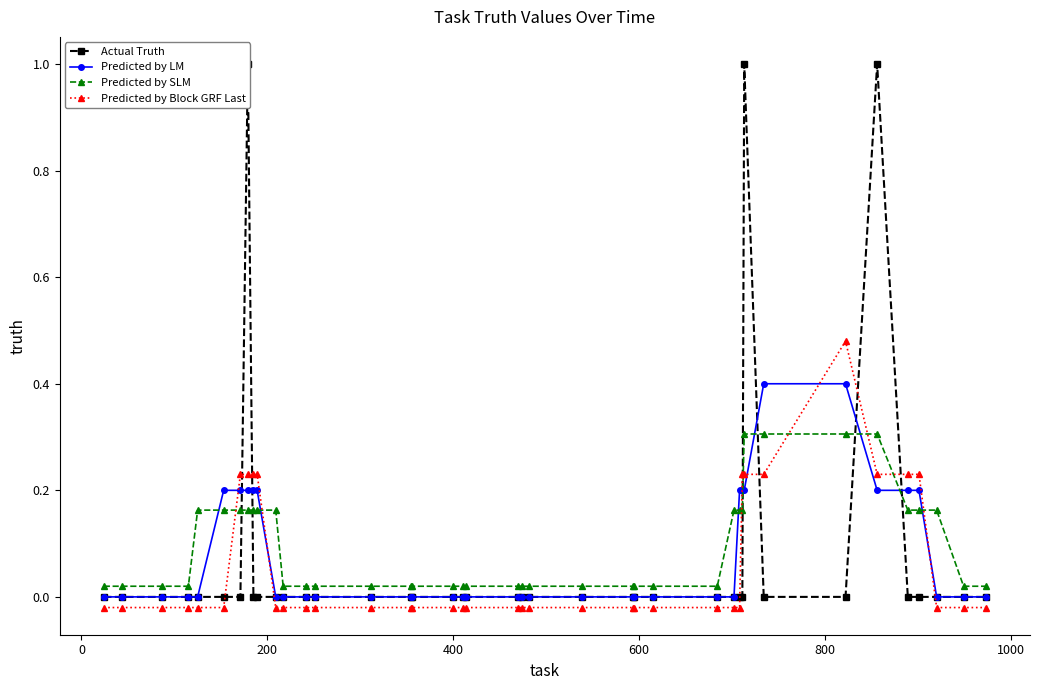

Reading right to left, transcribe all the data shown in this chart.

Actual Truth: 0.0	0.0	0.0	0.0	0.0	1.0	0.0	0.0	1.0	0.0	0.0	0.0	0.0	0.0	0.0	0.0	0.0	0.0	0.0	0.0	0.0	0.0	0.0	0.0	0.0	0.0	0.0	0.0	0.0	0.0	0.0	0.0	1.0	0.0	0.0	0.0	0.0	0.0	0.0	0.0
Predicted by LM: 0.0	0.0	0.0	0.2	0.2	0.2	0.4	0.4	0.2	0.2	0.2	0.0	0.0	0.0	0.0	0.0	0.0	0.0	0.0	0.0	0.0	0.0	0.0	0.0	0.0	0.0	0.0	0.0	0.0	0.0	0.2	0.2	0.2	0.2	0.2	0.0	0.0	0.0	0.0	0.0
Predicted by SLM: 0.0	0.0	0.2	0.2	0.2	0.3	0.3	0.3	0.3	0.2	0.2	0.2	0.0	0.0	0.0	0.0	0.0	0.0	0.0	0.0	0.0	0.0	0.0	0.0	0.0	0.0	0.0	0.0	0.0	0.2	0.2	0.2	0.2	0.2	0.2	0.2	0.0	0.0	0.0	0.0
Predicted by Block GRF Last: -0.0	-0.0	-0.0	0.2	0.2	0.2	0.5	0.2	0.2	0.2	-0.0	-0.0	-0.0	-0.0	-0.0	-0.0	-0.0	-0.0	-0.0	-0.0	-0.0	-0.0	-0.0	-0.0	-0.0	-0.0	-0.0	-0.0	-0.0	-0.0	0.2	0.2	0.2	0.2	-0.0	-0.0	-0.0	-0.0	-0.0	-0.0